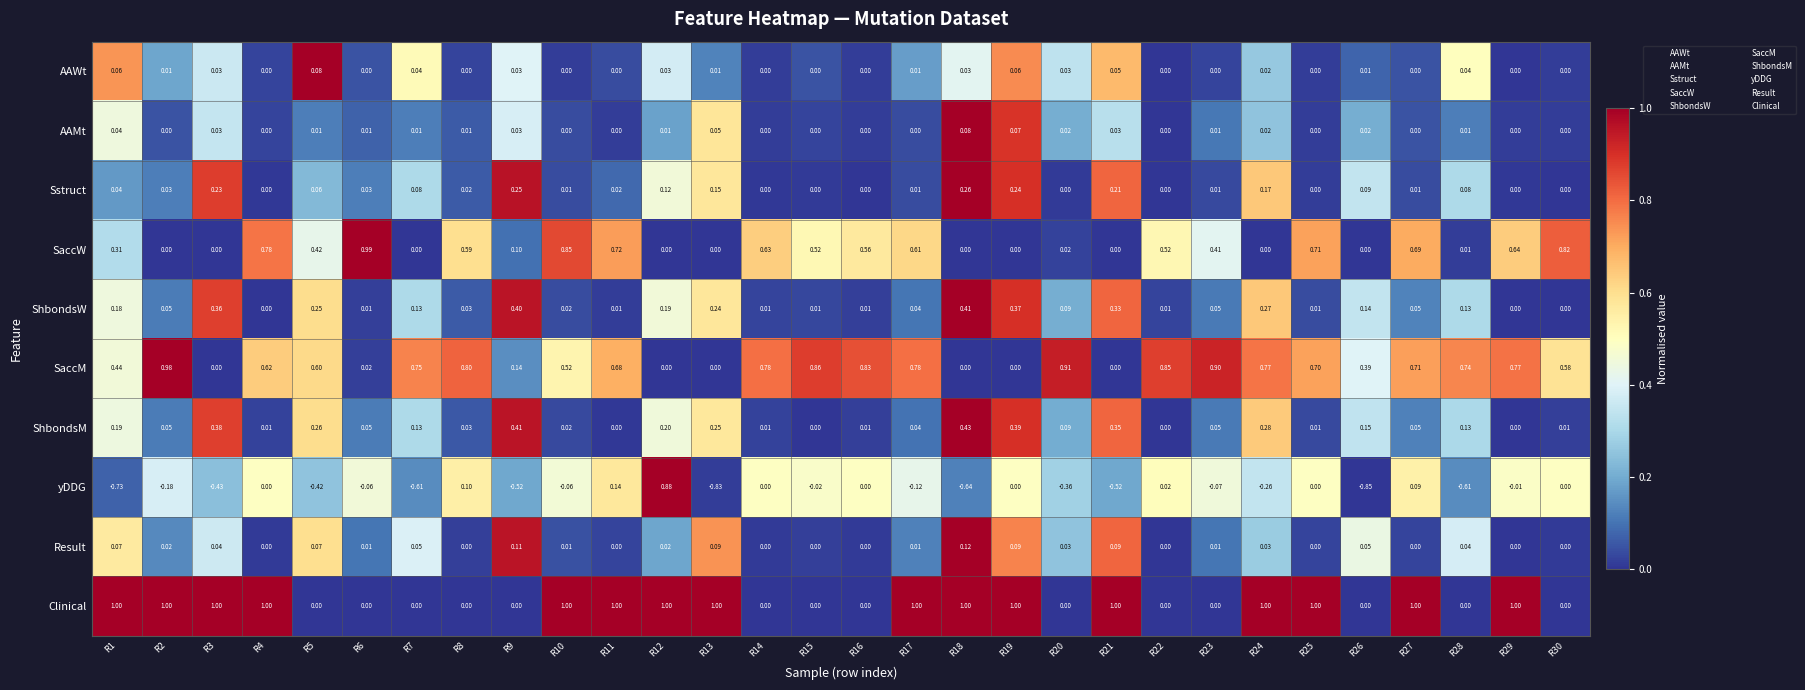

Is the value of AAMt at R1 greater than the value of yDDG at R15?

Yes